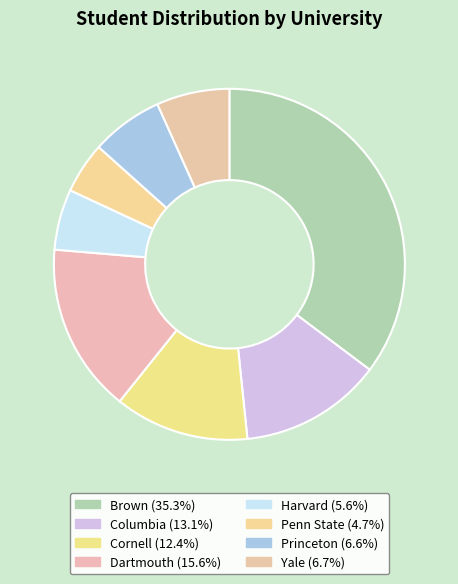

Count the number of slices in the pie.

8